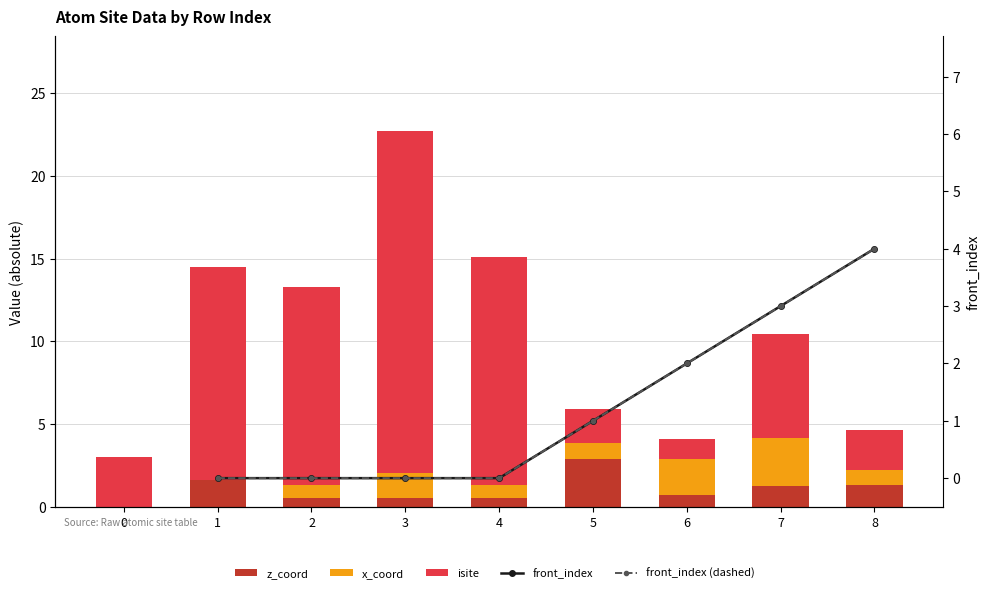

What is the sum of all isite values?

74.4